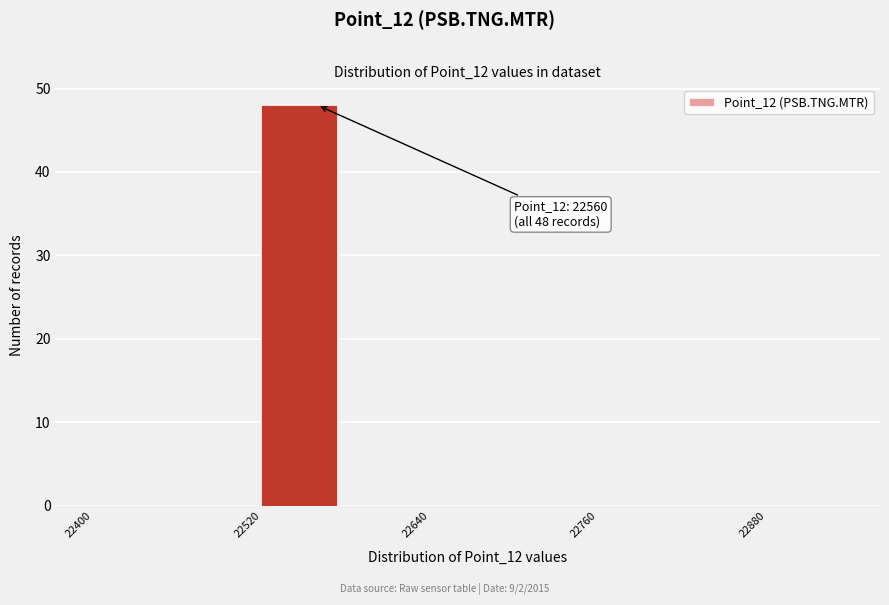

Read against the x-axis, roughly where is the centre of the tallest bar?

22540